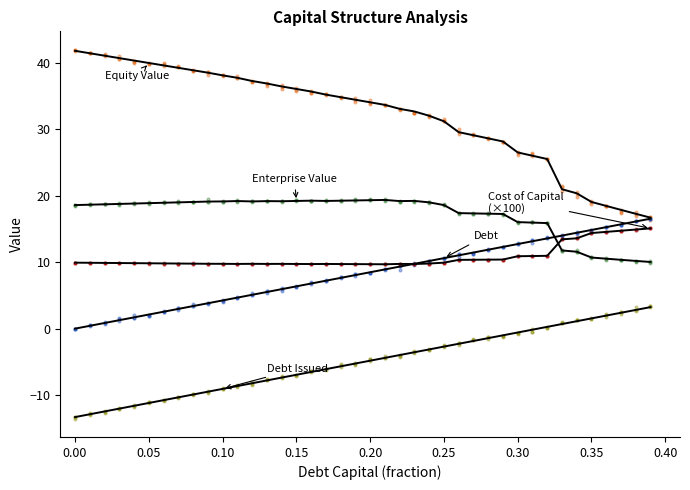

Which series has the widest spread of Y values?

Equity Value